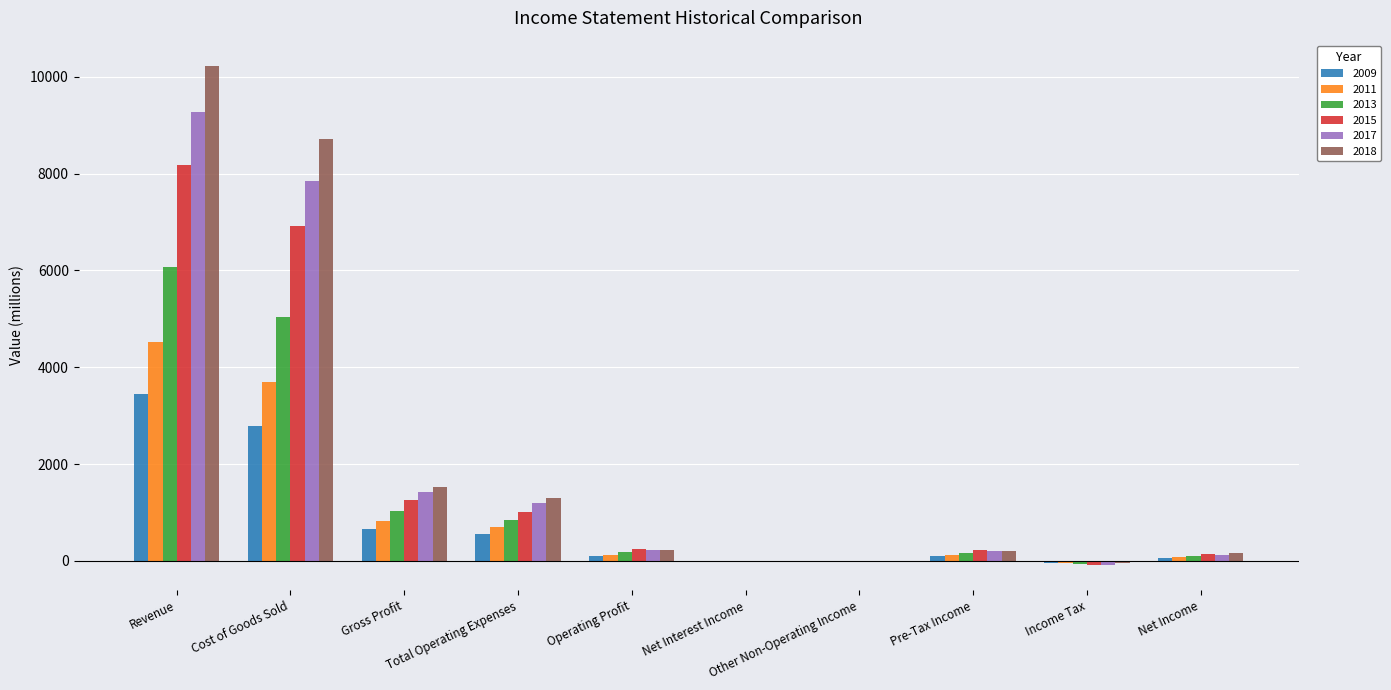

What is the maximum value shown in the chart?

10227